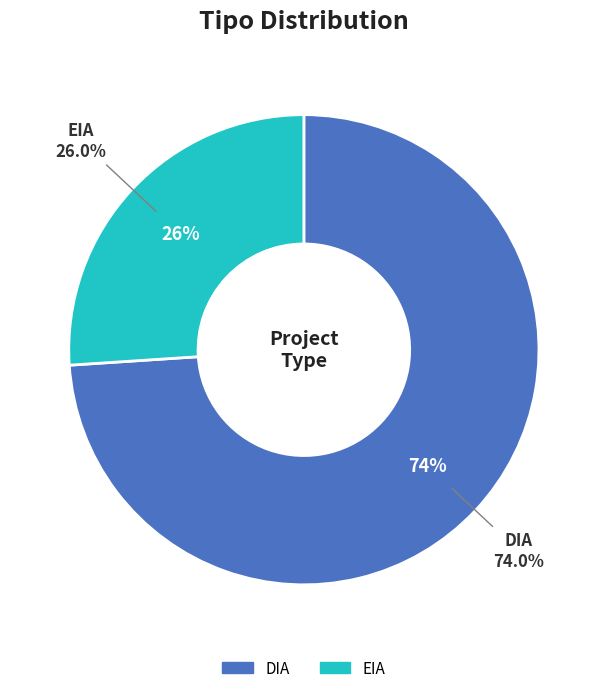

How many segments does this pie chart have?

2